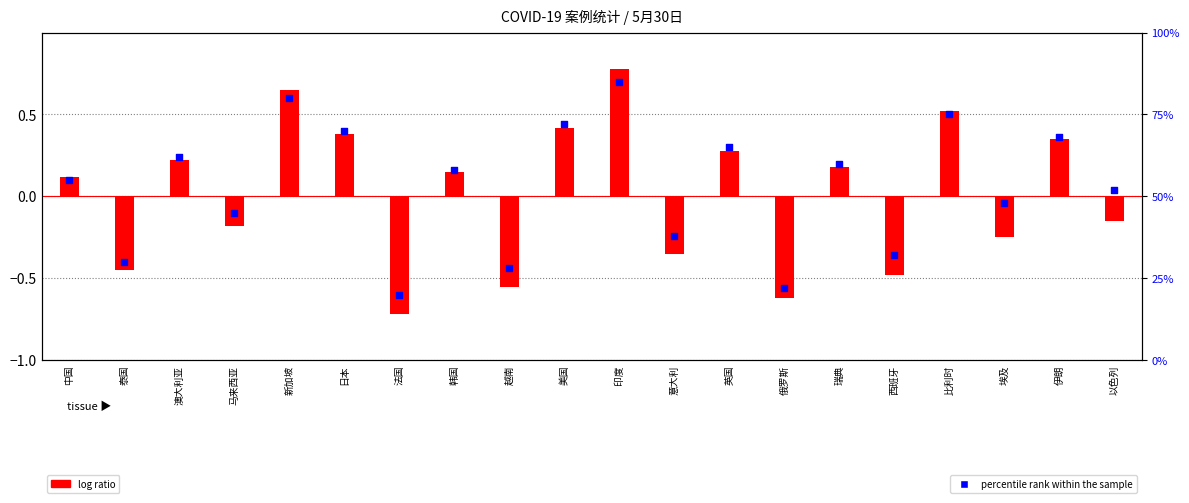

What are all the series names shown in the legend?

log ratio, percentile rank within the sample